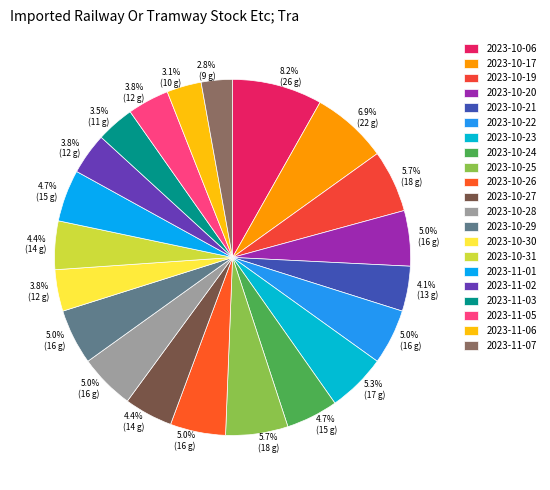

To the nearest percent, what portion does 2023-11-02 represent?

4%